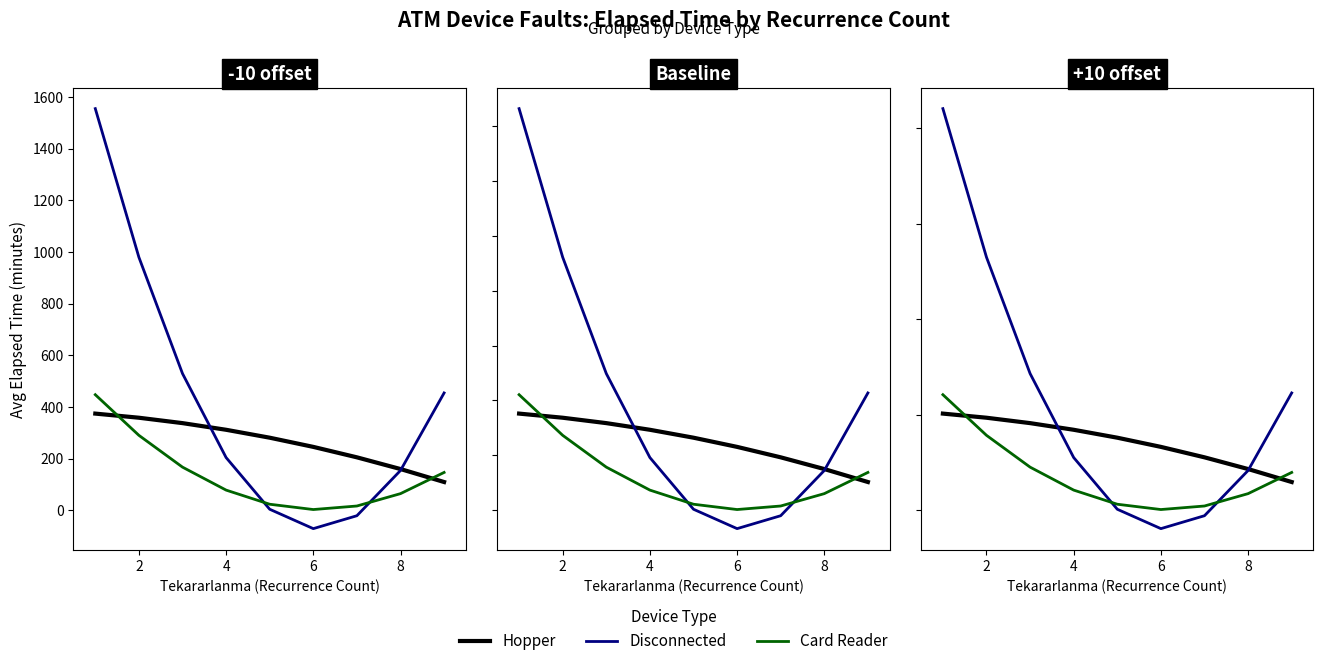

True or false: Hopper has more than 2 points higher than both neighbors.

False